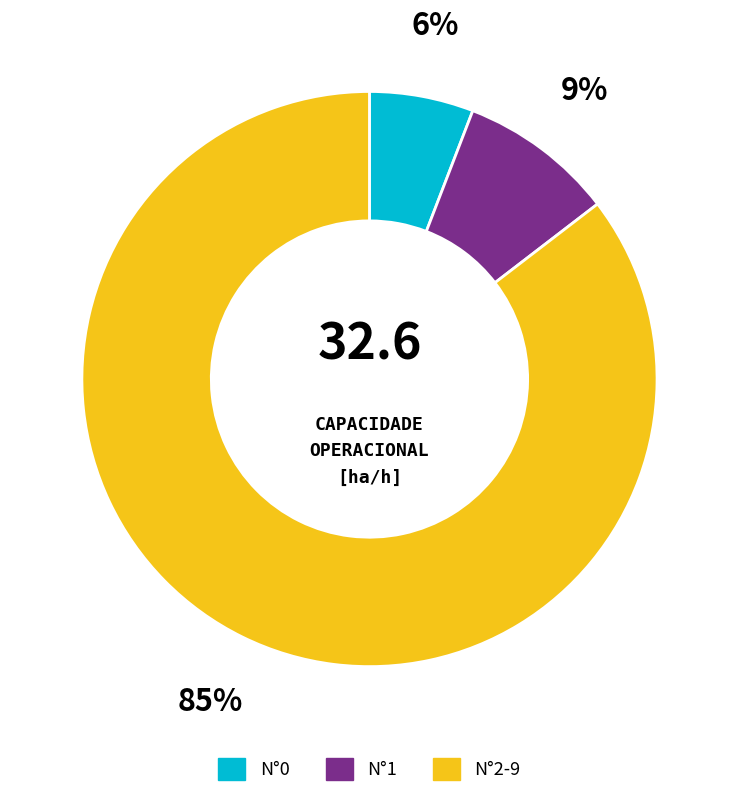

To the nearest percent, what is the average slice percentage?

33%